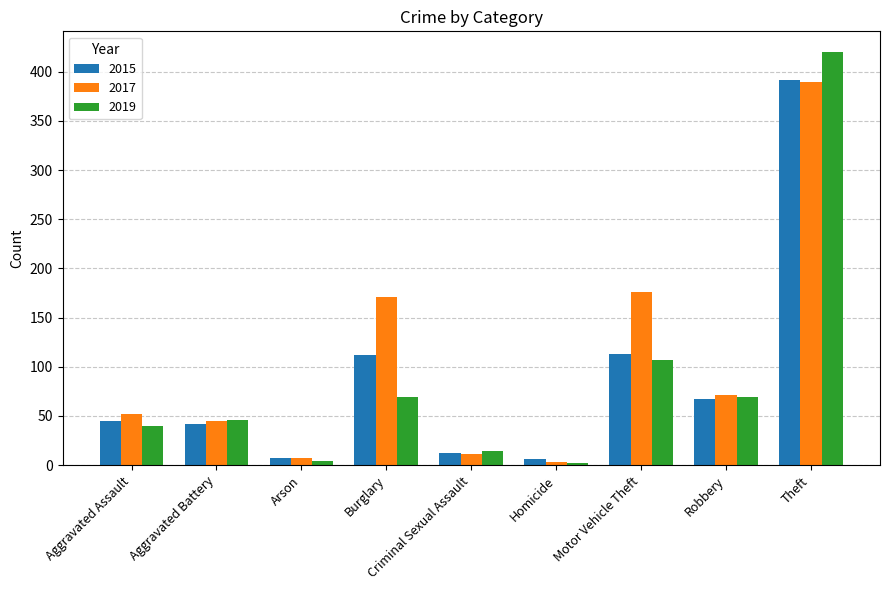

At how many categories does at least one series exceed 62?

4